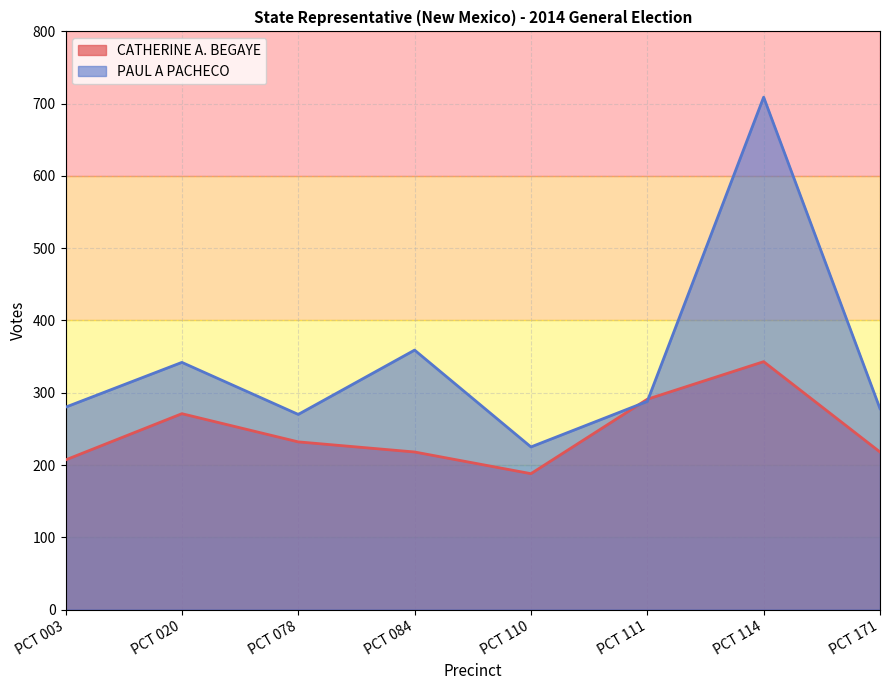

Reading right to left, extract all data points from this chart.

CATHERINE A. BEGAYE: 218	343	291	188	218	232	271	207
PAUL A PACHECO: 278	709	288	225	359	270	342	280